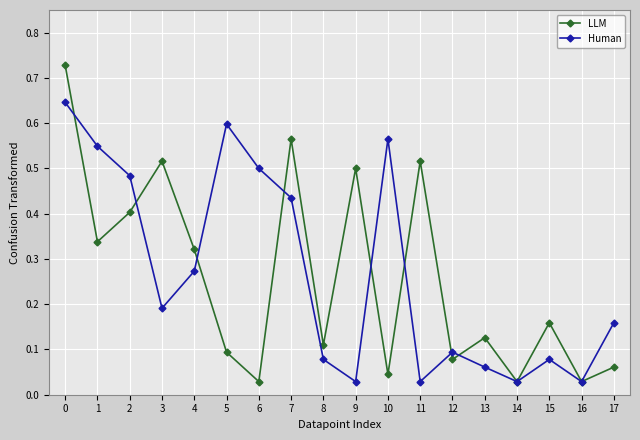

In Human, how many points are lower than both neighbors (excluding endpoints)?

5